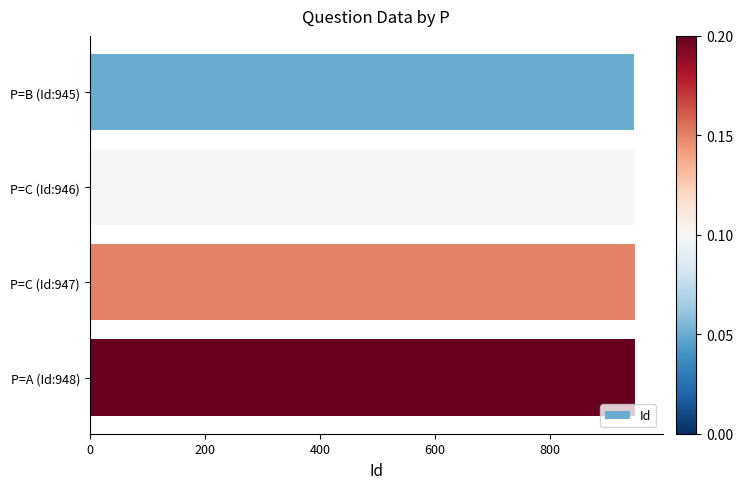

True or false: the data shows 946 at P=C (Id:946).

True